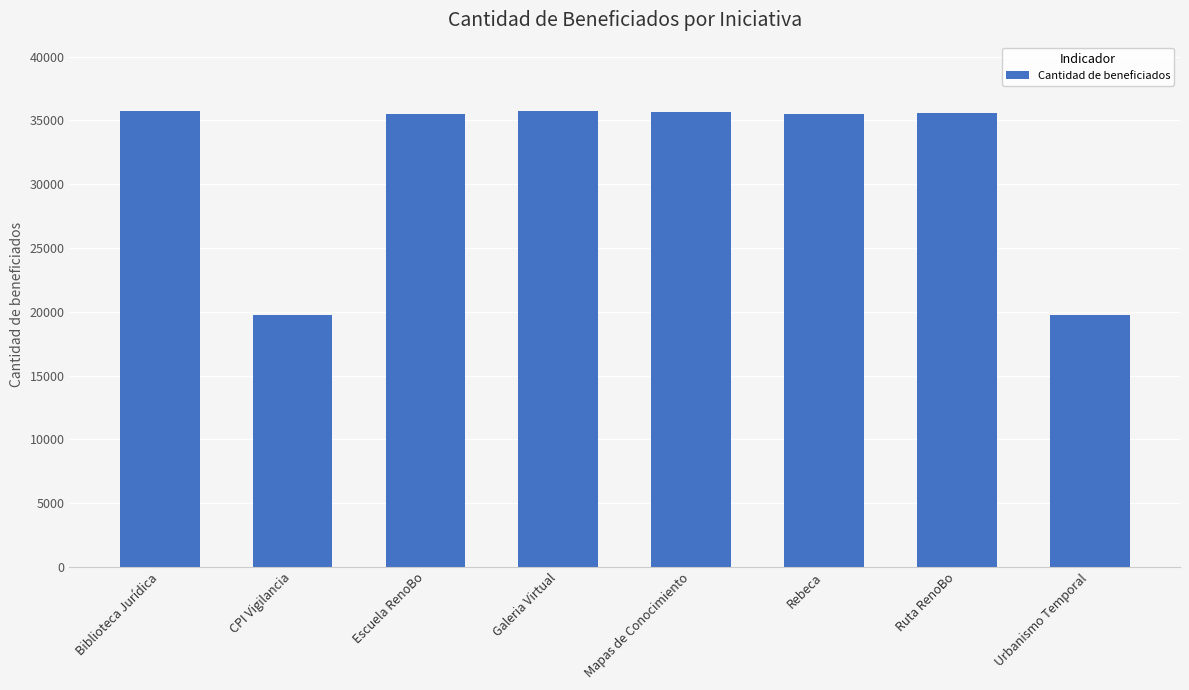

What is the difference between the values at Escuela RenoBo and Mapas de Conocimiento?

131